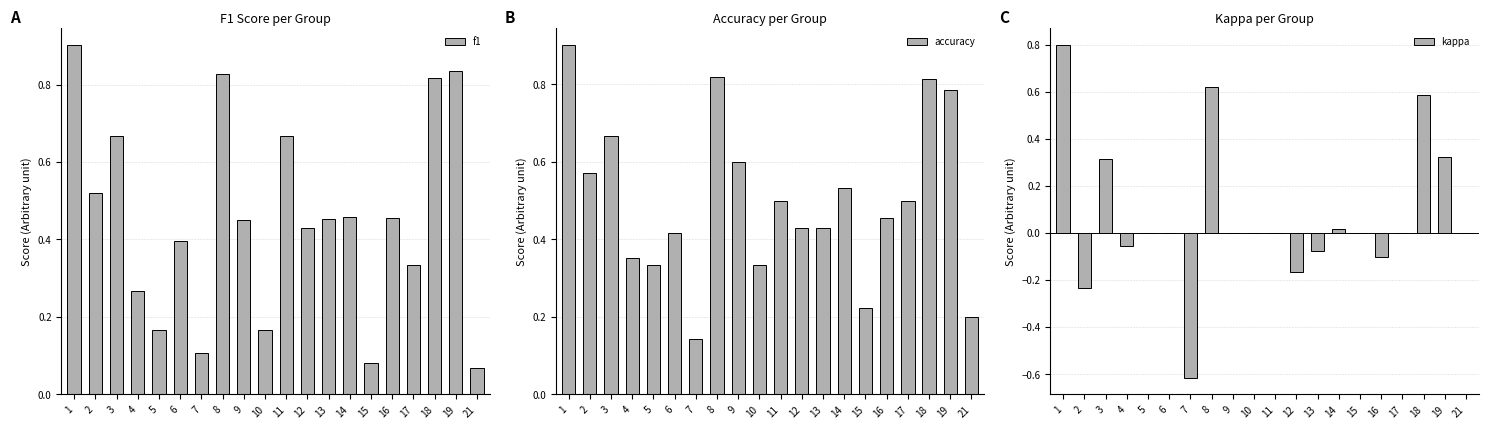

Reading left to right, list all the values displayed in this chart.

f1: 0.9	0.5	0.7	0.3	0.2	0.4	0.1	0.8	0.5	0.2	0.7	0.4	0.5	0.5	0.1	0.5	0.3	0.8	0.8	0.1
accuracy: 0.9	0.6	0.7	0.4	0.3	0.4	0.1	0.8	0.6	0.3	0.5	0.4	0.4	0.5	0.2	0.5	0.5	0.8	0.8	0.2
kappa: 0.8	-0.2	0.3	-0.1	0.0	0.0	-0.6	0.6	0.0	0.0	0.0	-0.2	-0.1	0.0	0.0	-0.1	0.0	0.6	0.3	0.0